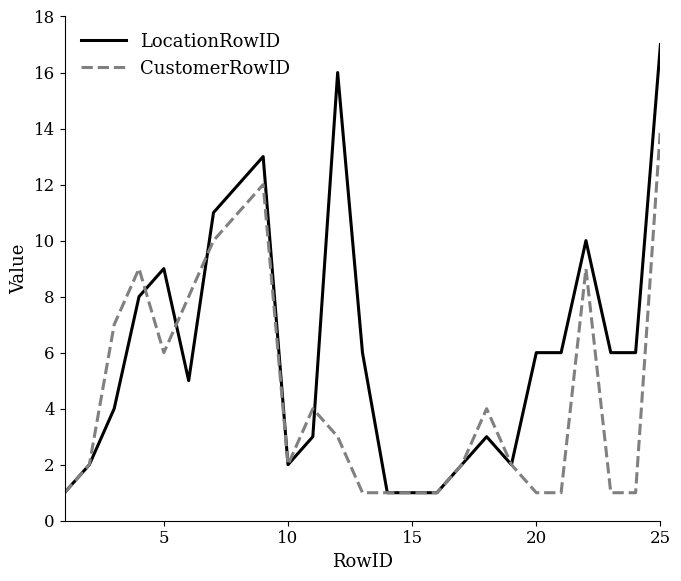

Which series has the largest total across all categories?

LocationRowID